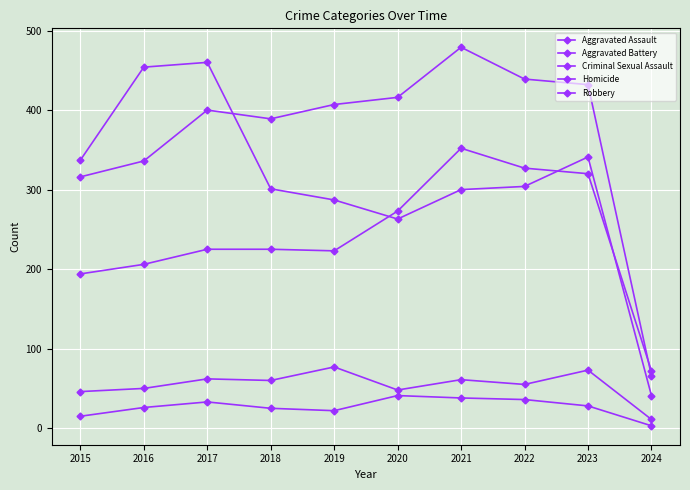

How many interior local peaks does the Robbery series have?

2